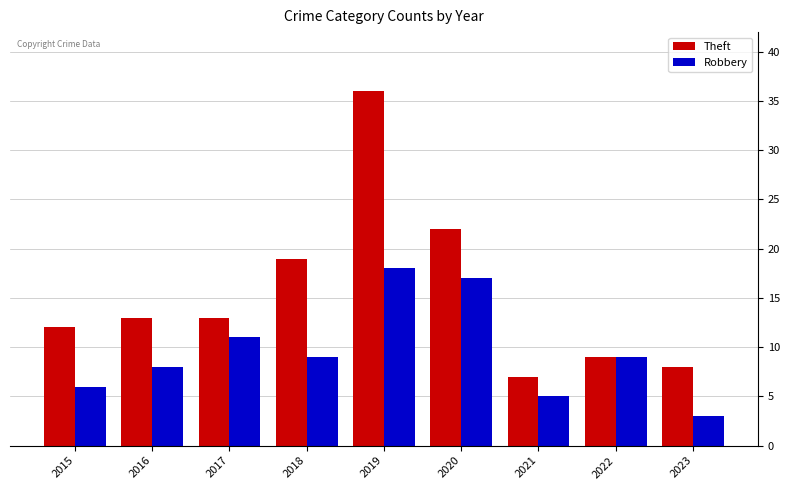

What value does the Robbery series have at 2021?

5